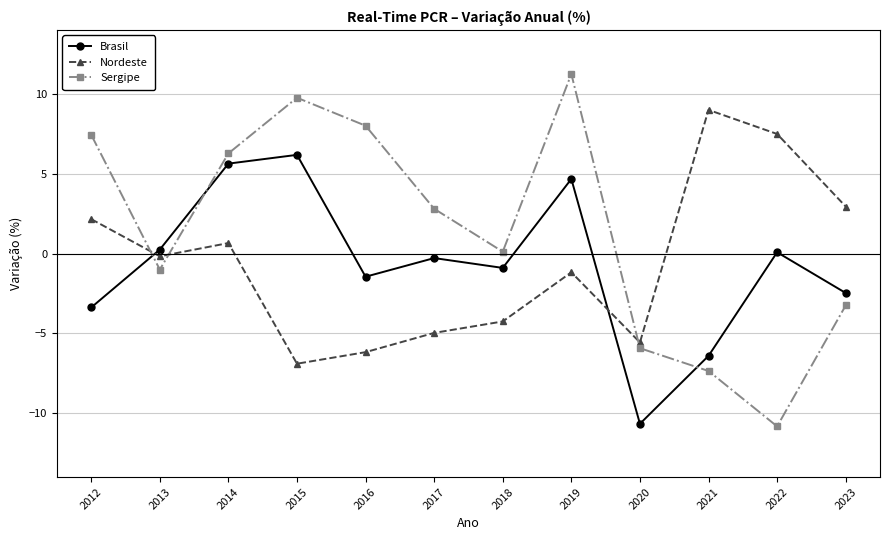

What is the sum of the Nordeste values at 2021 and 2022?

16.5